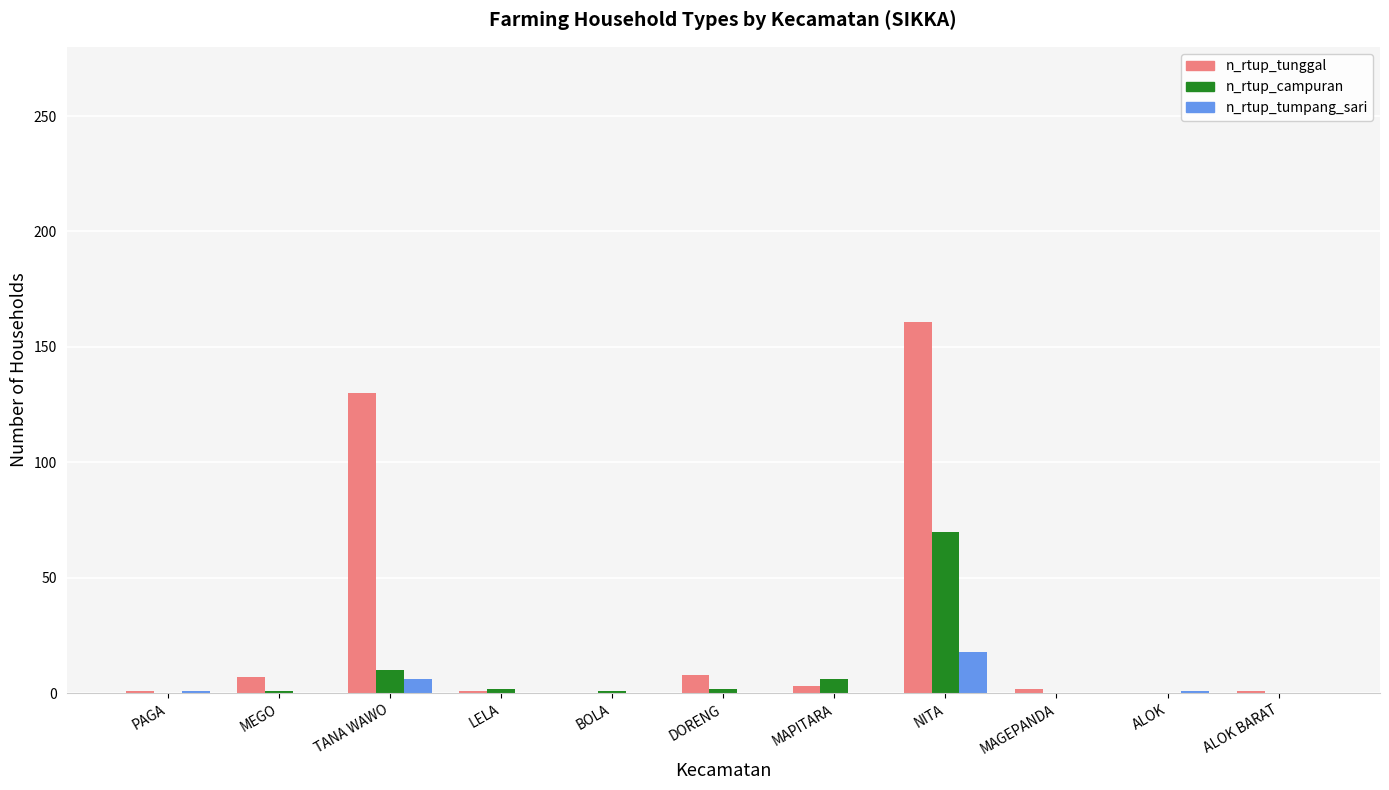

Which category has the highest value across all series?

NITA